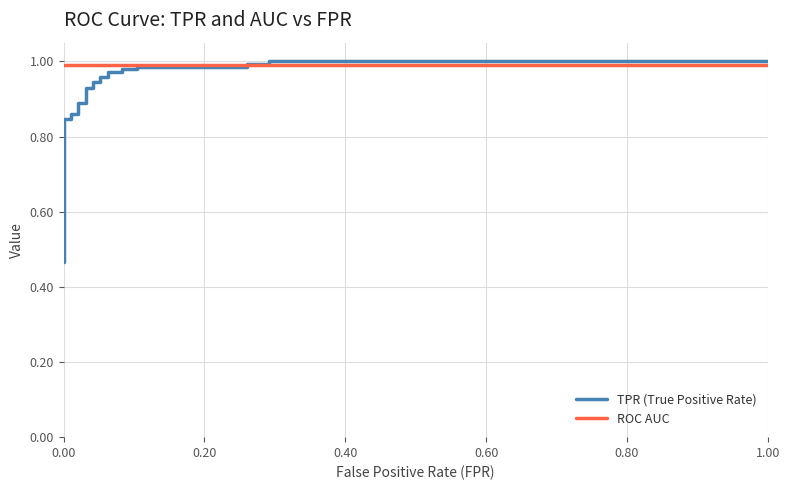

True or false: ROC AUC has a value of 0.4 at 25.

False